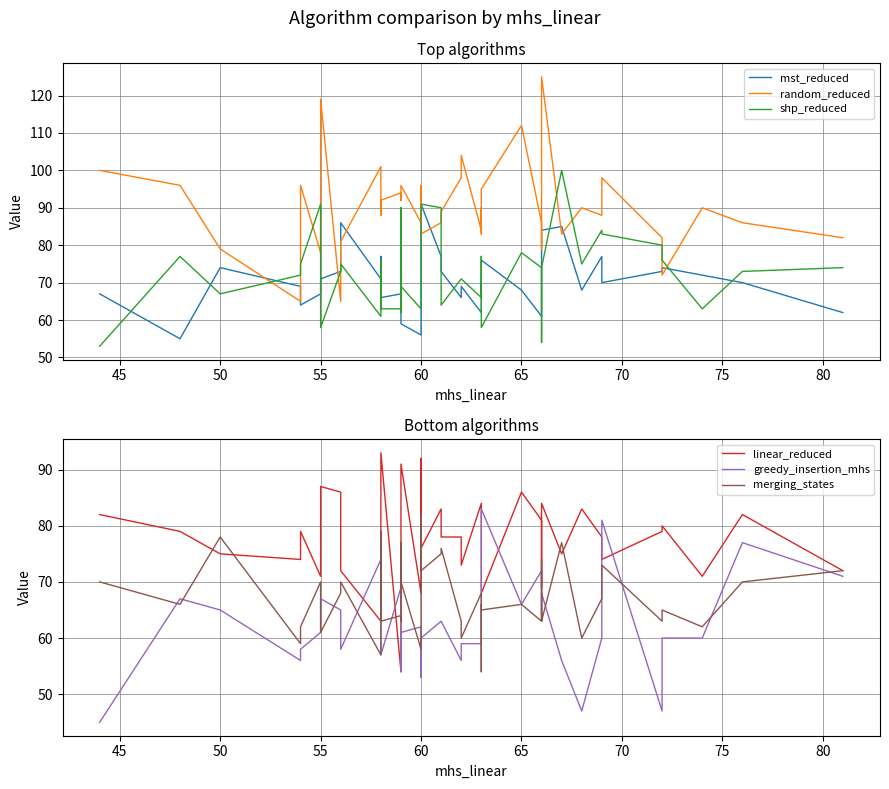

Which series has the largest range (max minus min)?

random_reduced